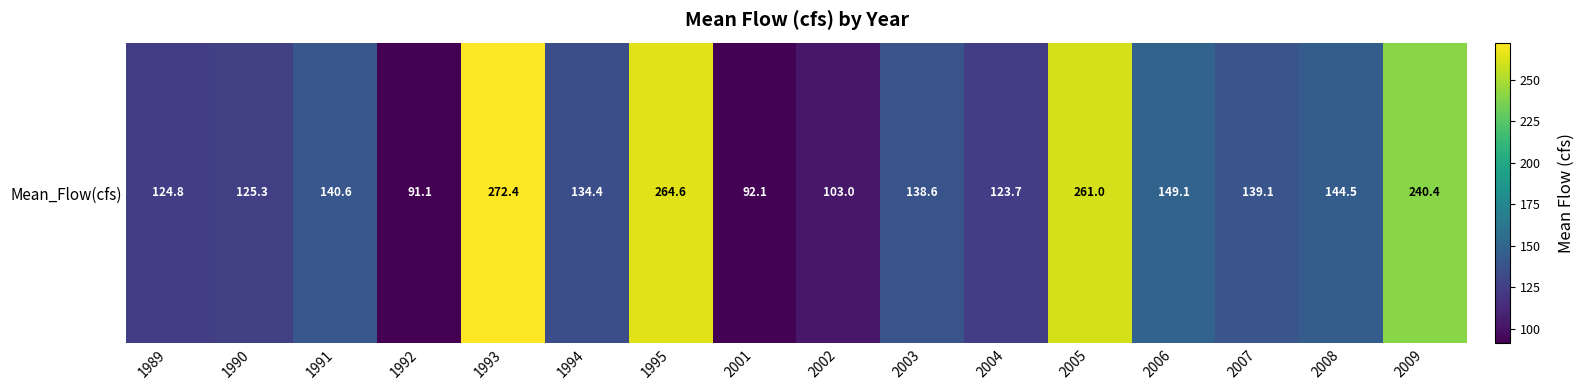

What is the ratio of the value at 1991 to the value at 2002?

1.4